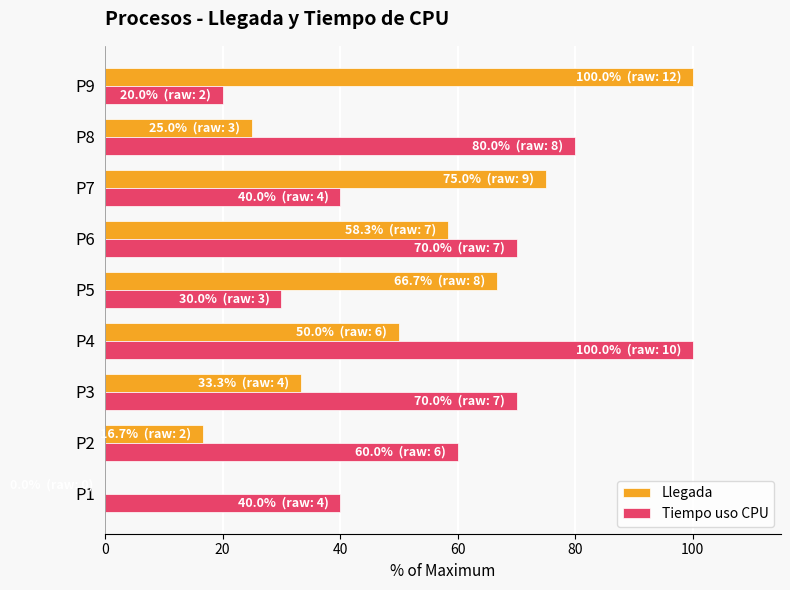

True or false: Llegada has a value of 25.0 at P8.

True